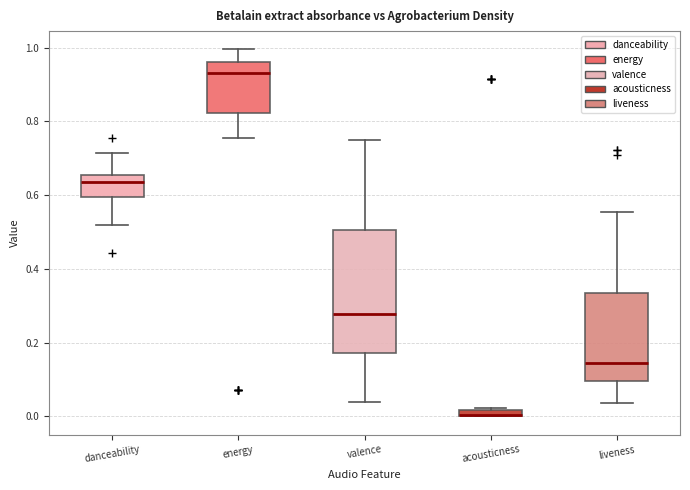

Where is the lower edge of the box for acousticness on the y-axis? The values are not printed on the chart, so give them approximately, as read against the axis.

0.00